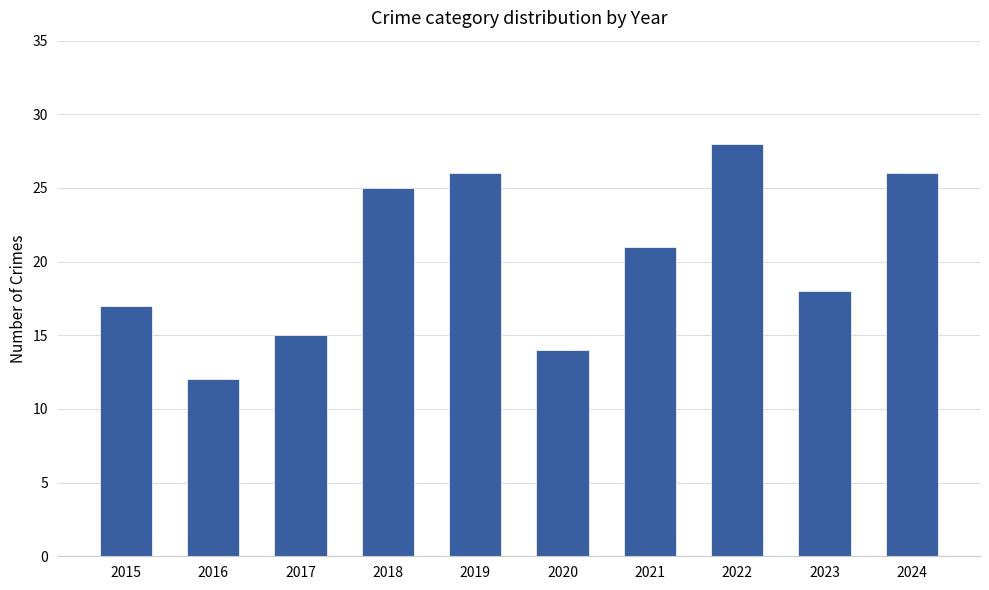

Approximately how many times larger is the value at 2018 compared to 2020?

1.8